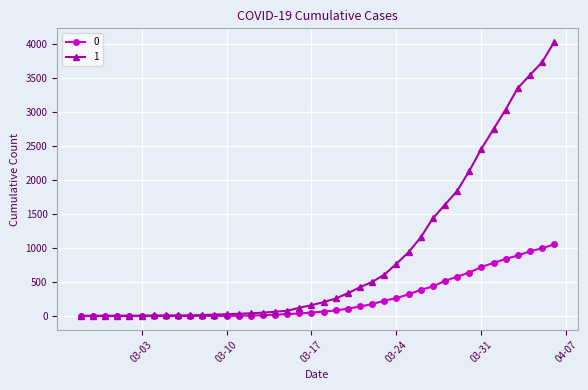

What is the greatest value displayed?

4028